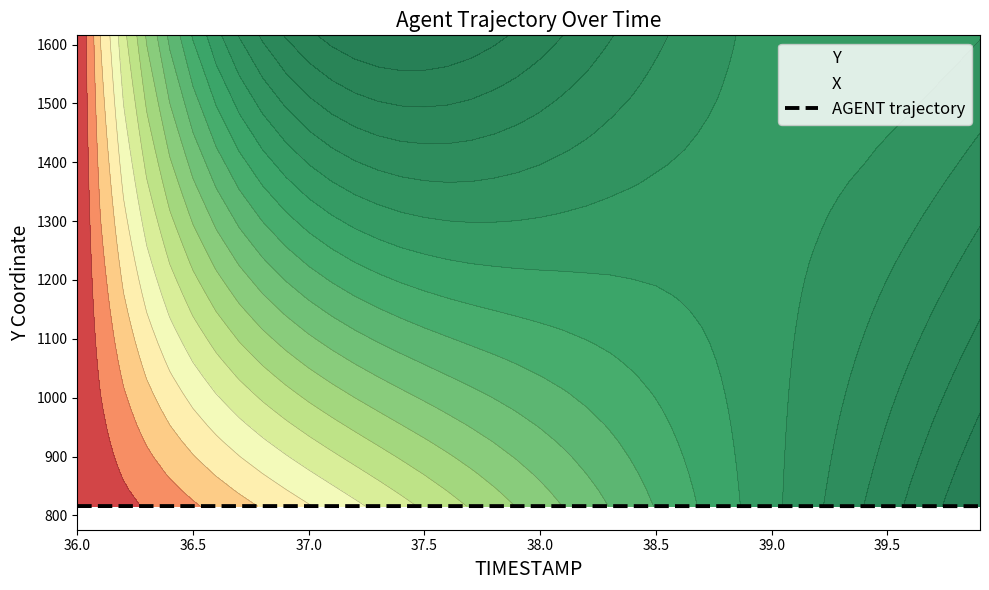

What is the highest value of the AGENT trajectory series?

815.9